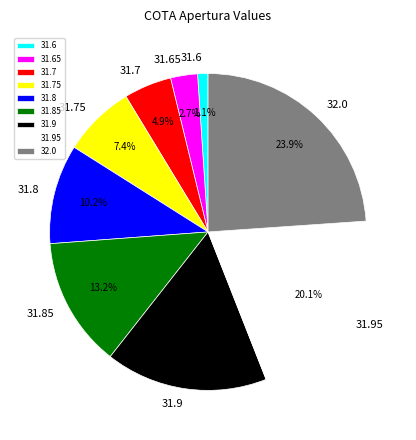

Approximately how many times larger is the value at 31.9 compared to 31.85?

1.3